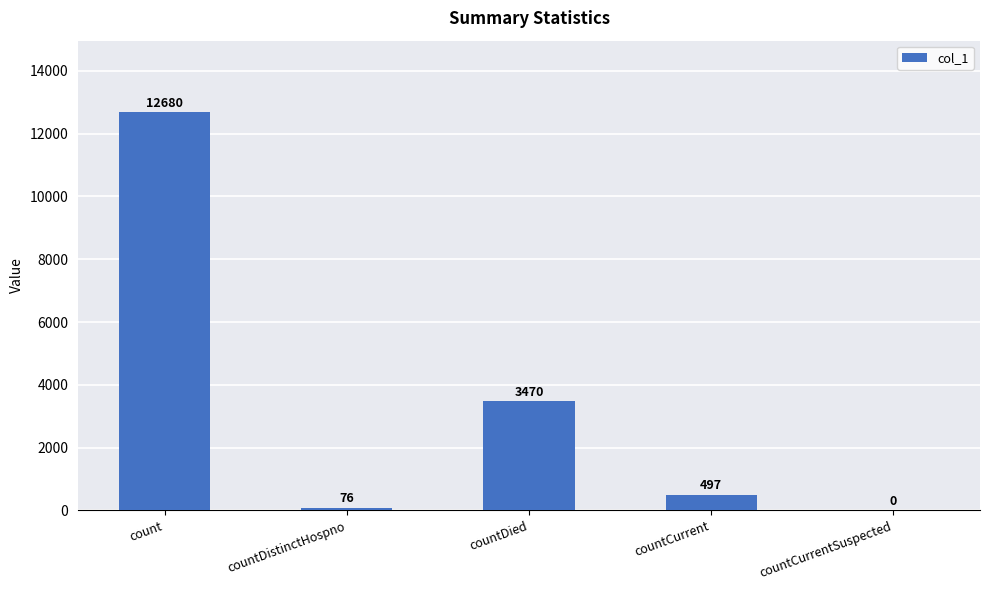

Which label corresponds to the largest value in the chart?

count